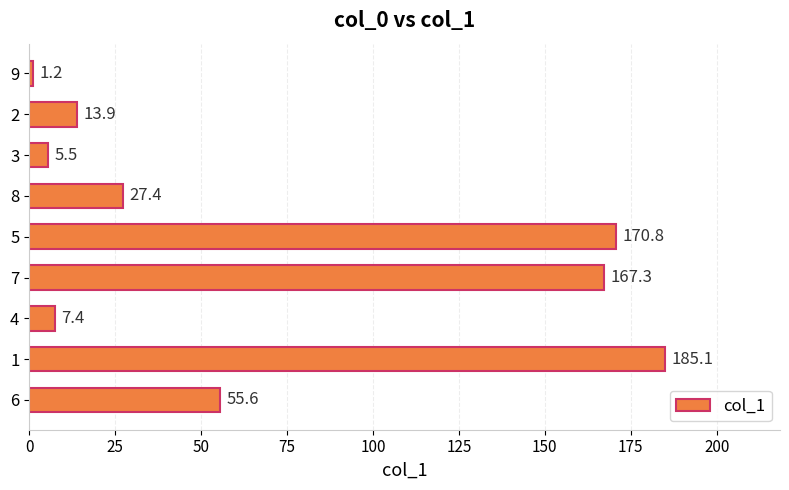

Approximately how many times larger is the value at 7 compared to 8?

6.1